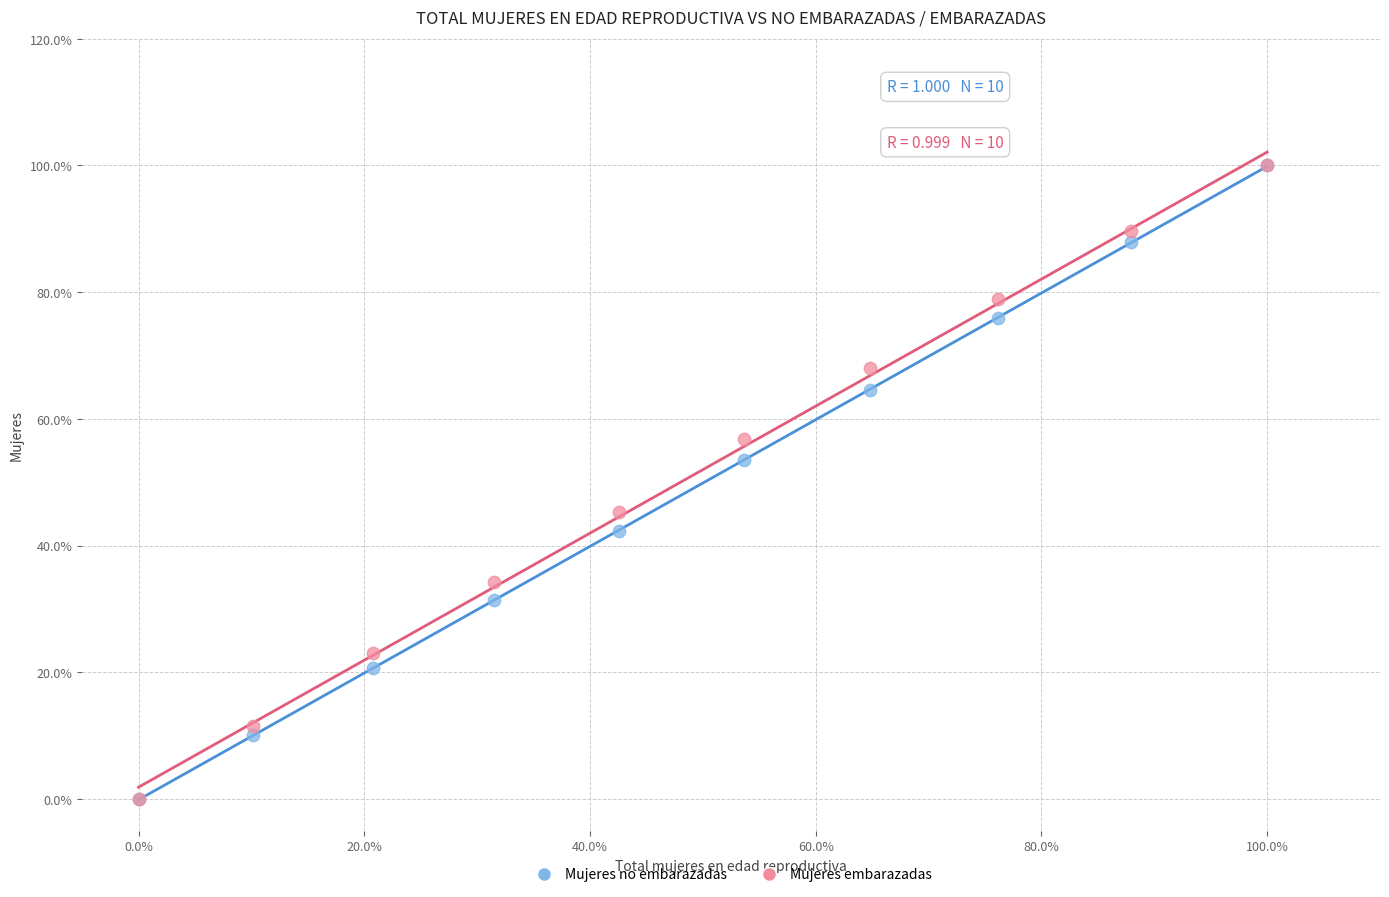

What are all the series names shown in the legend?

Mujeres no embarazadas, Mujeres embarazadas